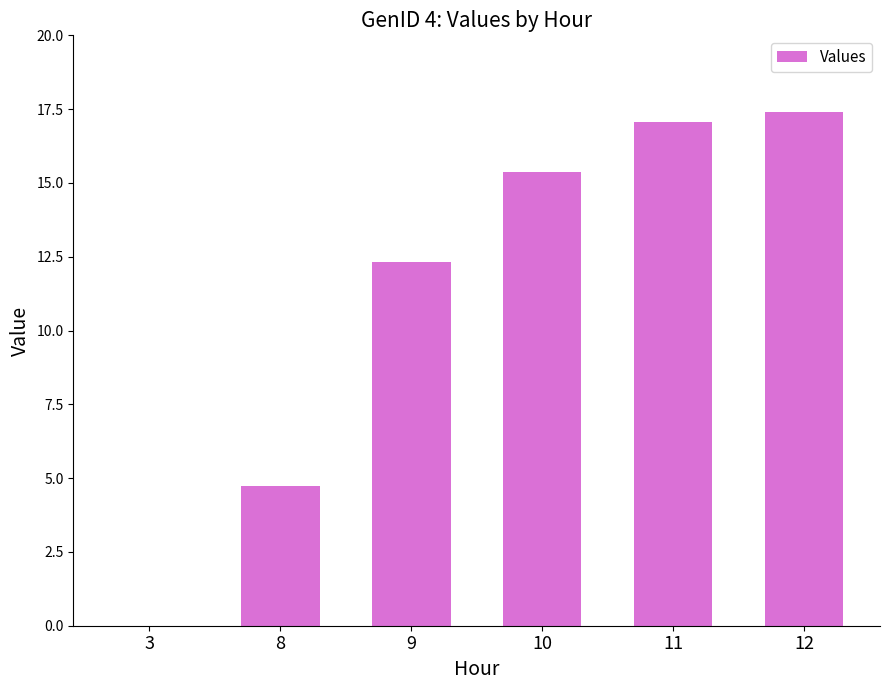

Between 8 and 3, which is larger?

8